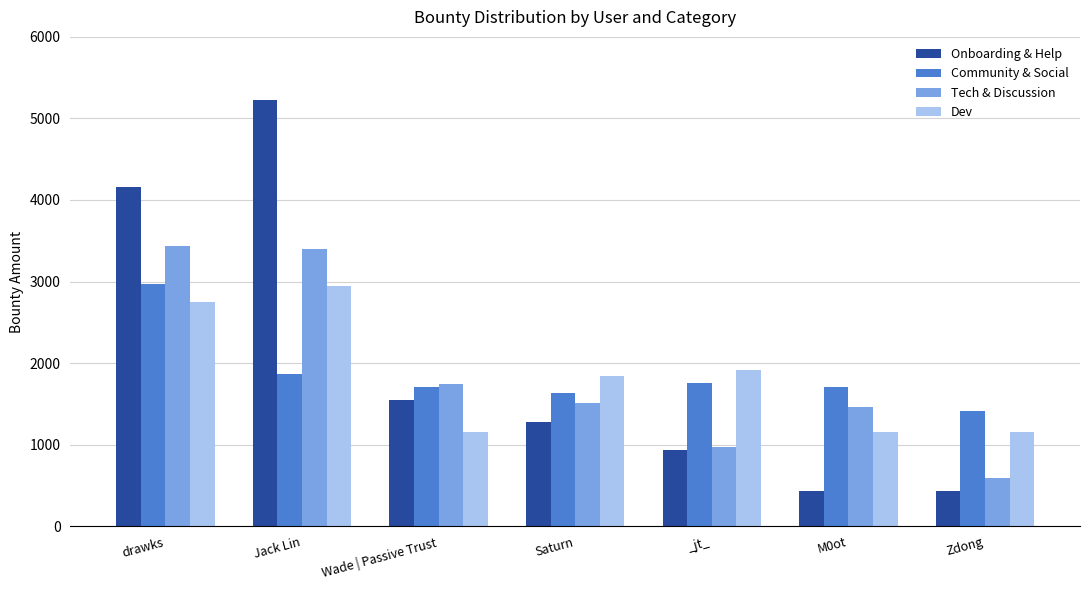

How many categories are shown in the chart?

7